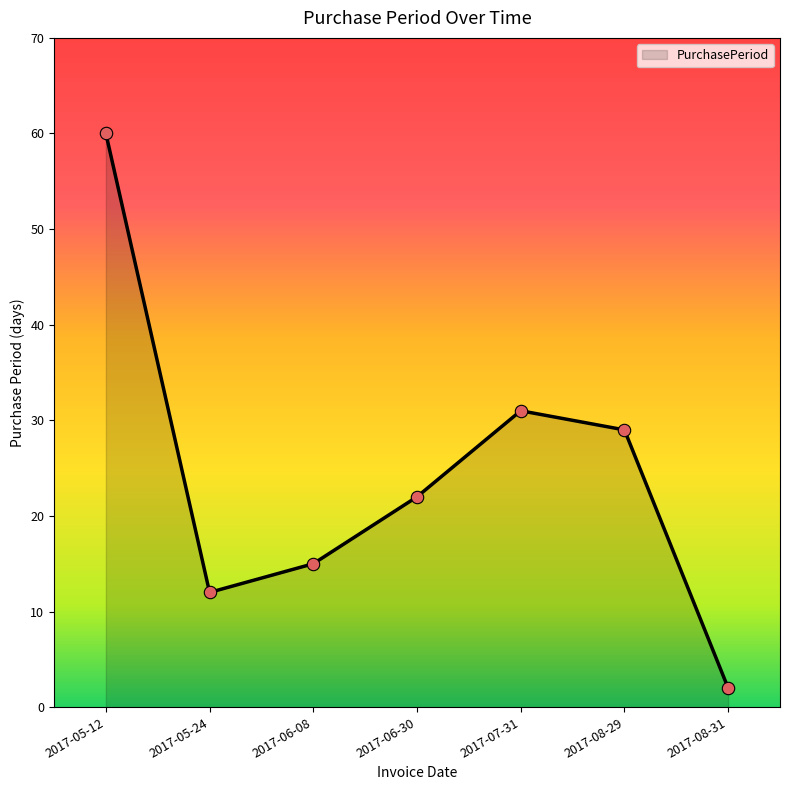

Approximately how many times larger is the value at 2017-08-31 compared to 2017-06-08?

0.1